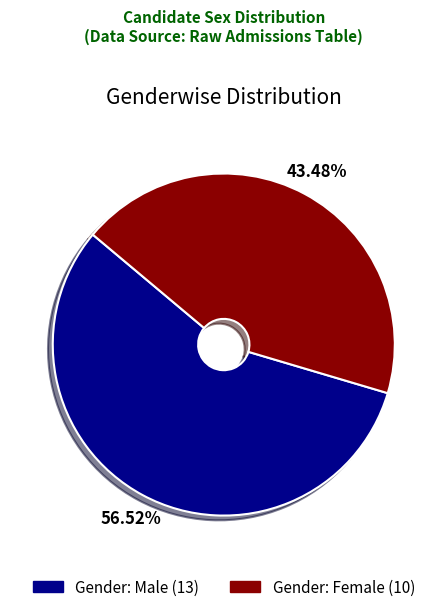

Does any single category account for the majority?

Yes